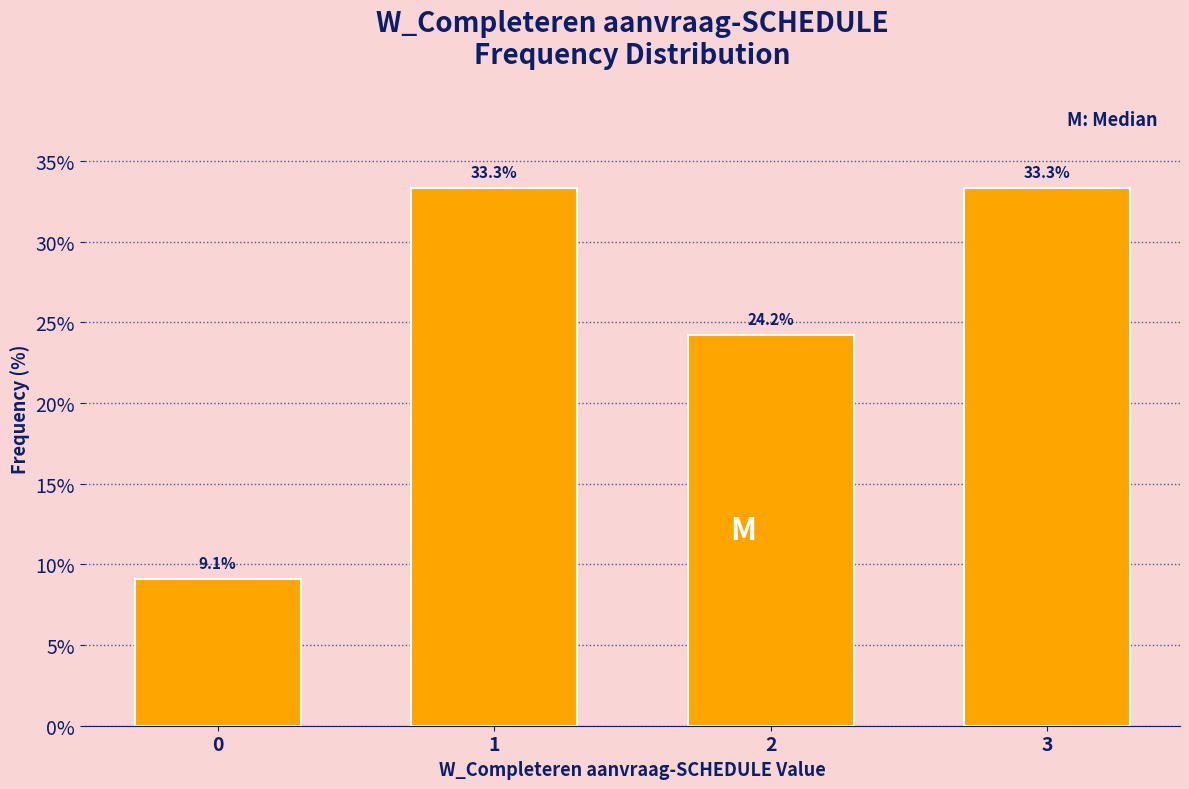

Reading left to right, what are all the values shown in this chart?

9.1	33.3	24.2	33.3